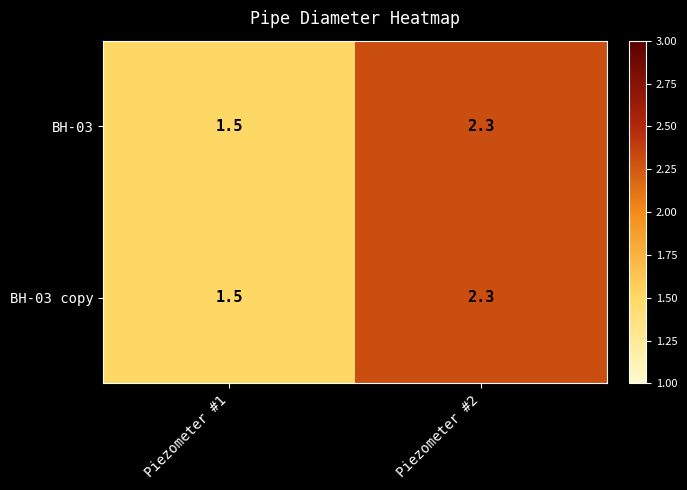

True or false: BH-03 copy has a value of 1.0 at Piezometer #1.

False